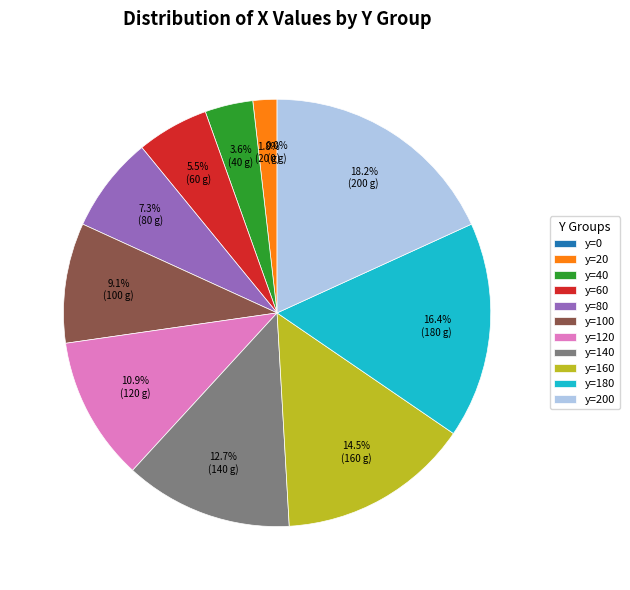

To the nearest percent, what is the difference between the largest and smallest slice percentages?

18%